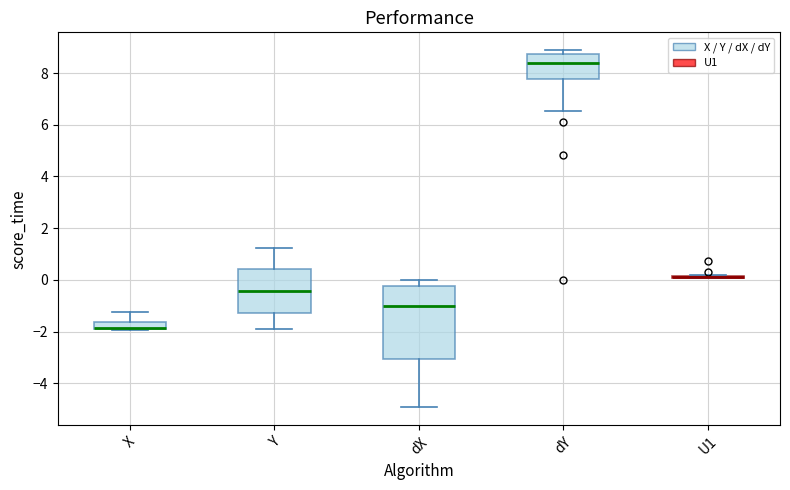

Comparing the boxes themselves (not the whiskers), which one is the tallest?

dX